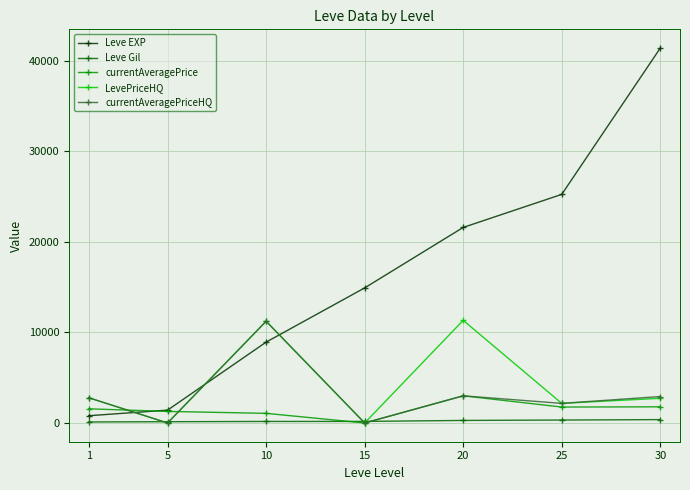

Is it true that Leve EXP equals 21600.0 at 20?

True